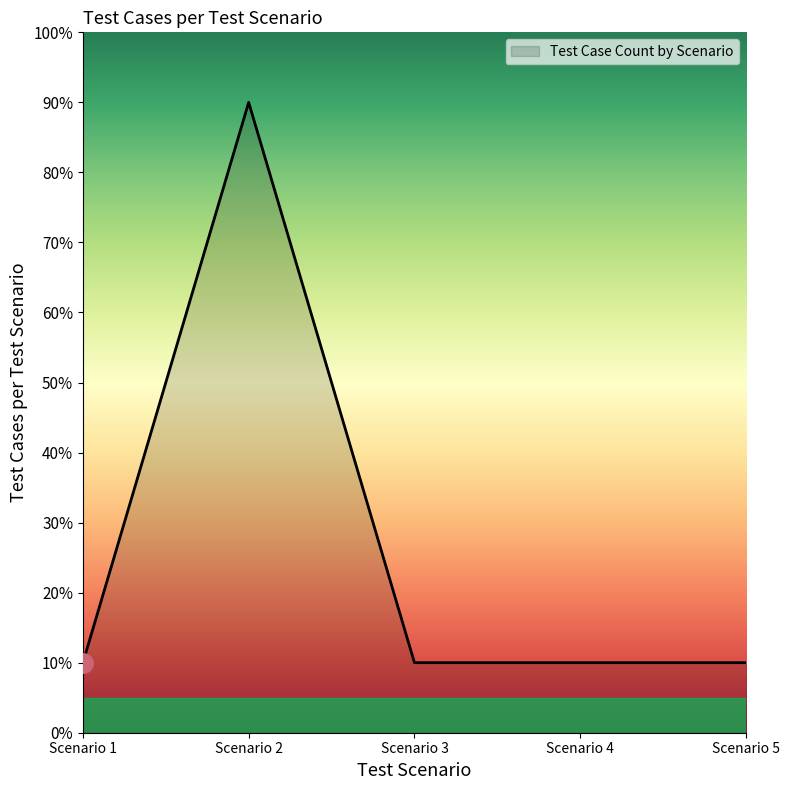

The value at Scenario 4 is 1. True or false?

True